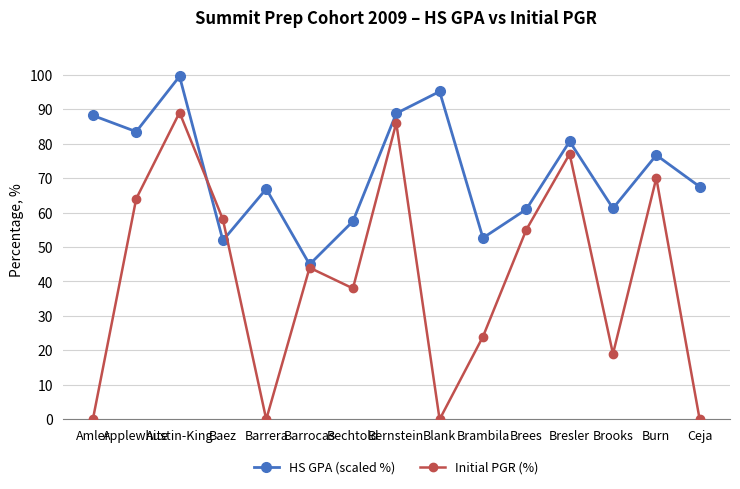

How many data points does each series have?

15